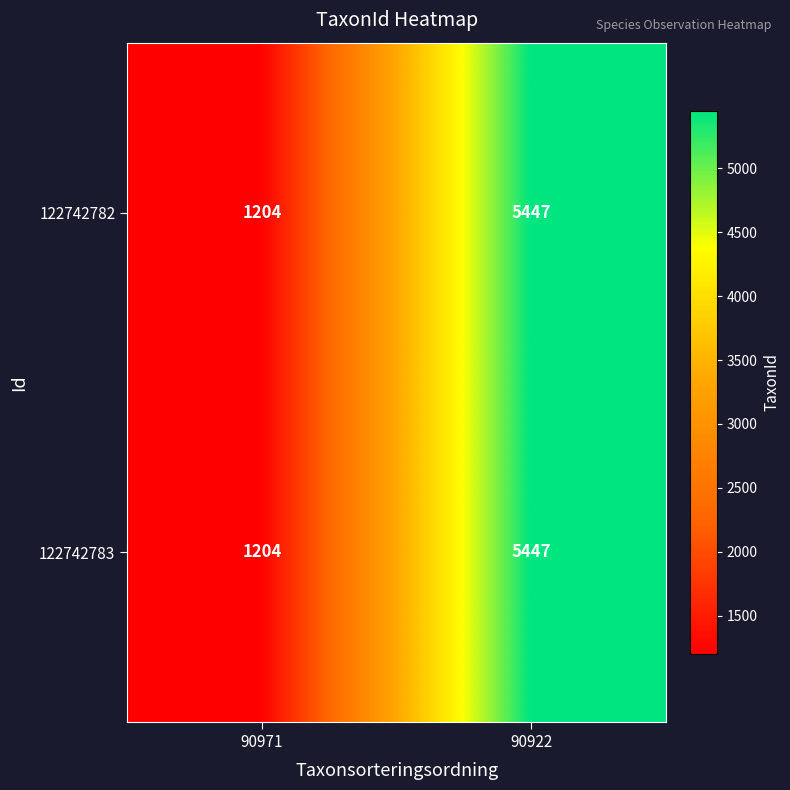

Which label corresponds to the largest value in the chart?

90922